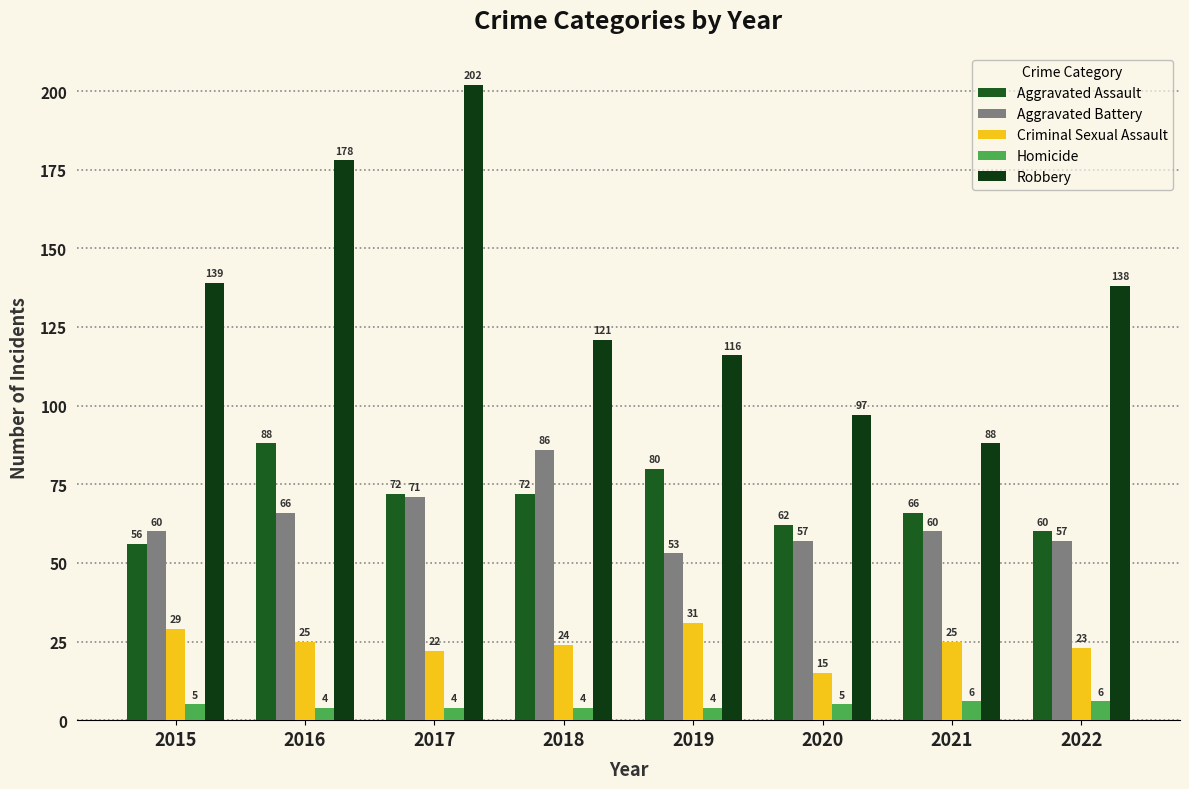

What is the maximum value for Aggravated Battery?

86